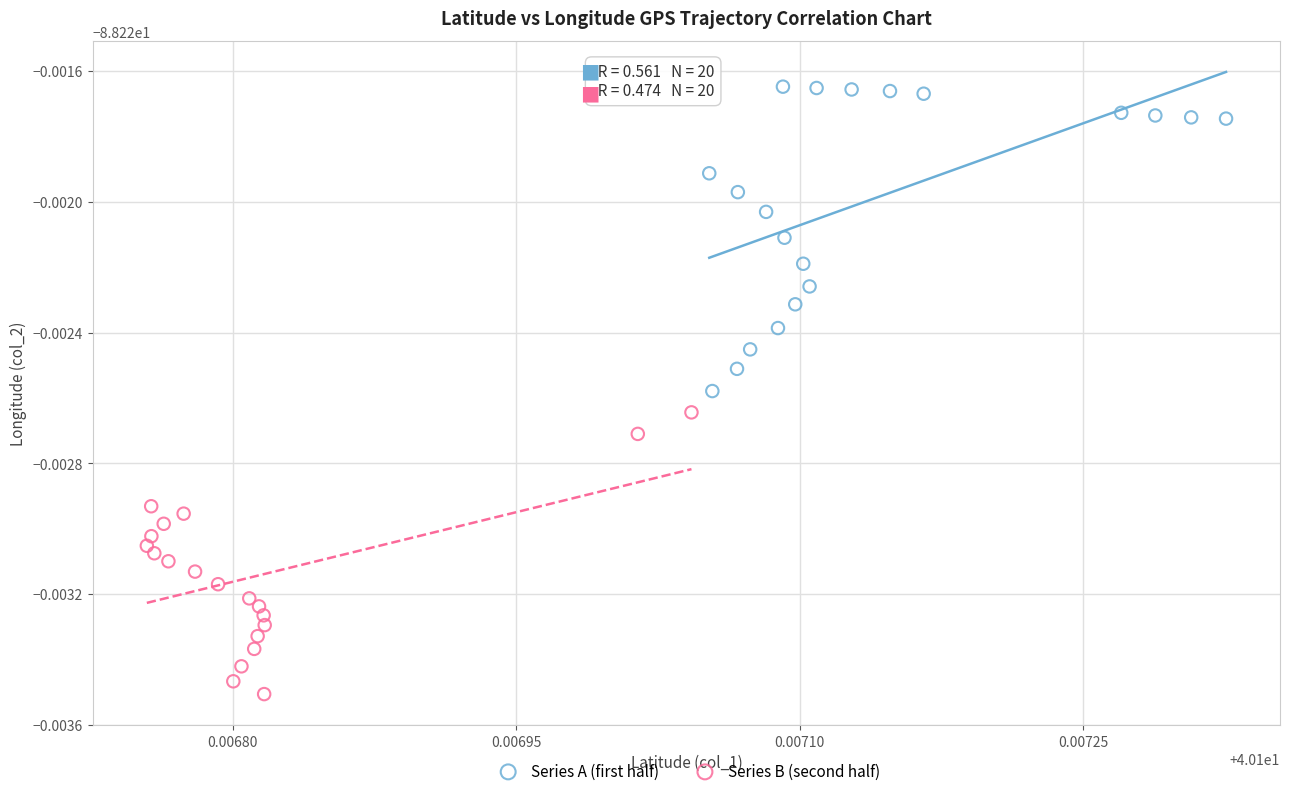

Which series reaches the maximum Y coordinate?

Series A (first half)